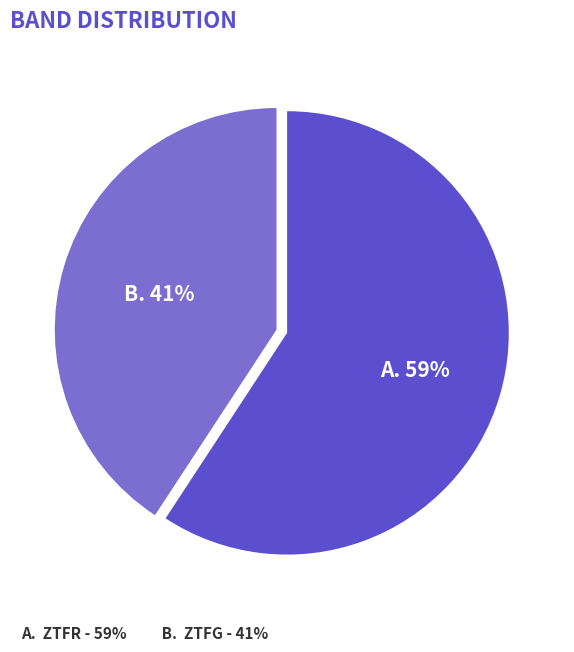

How many segments does this pie chart have?

2